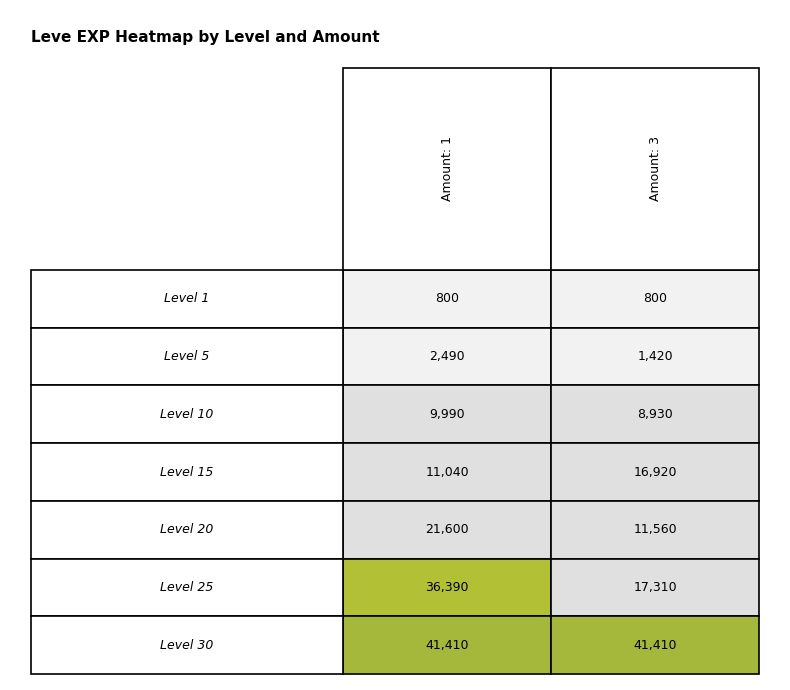

What is the average value of the 25 series?

26850